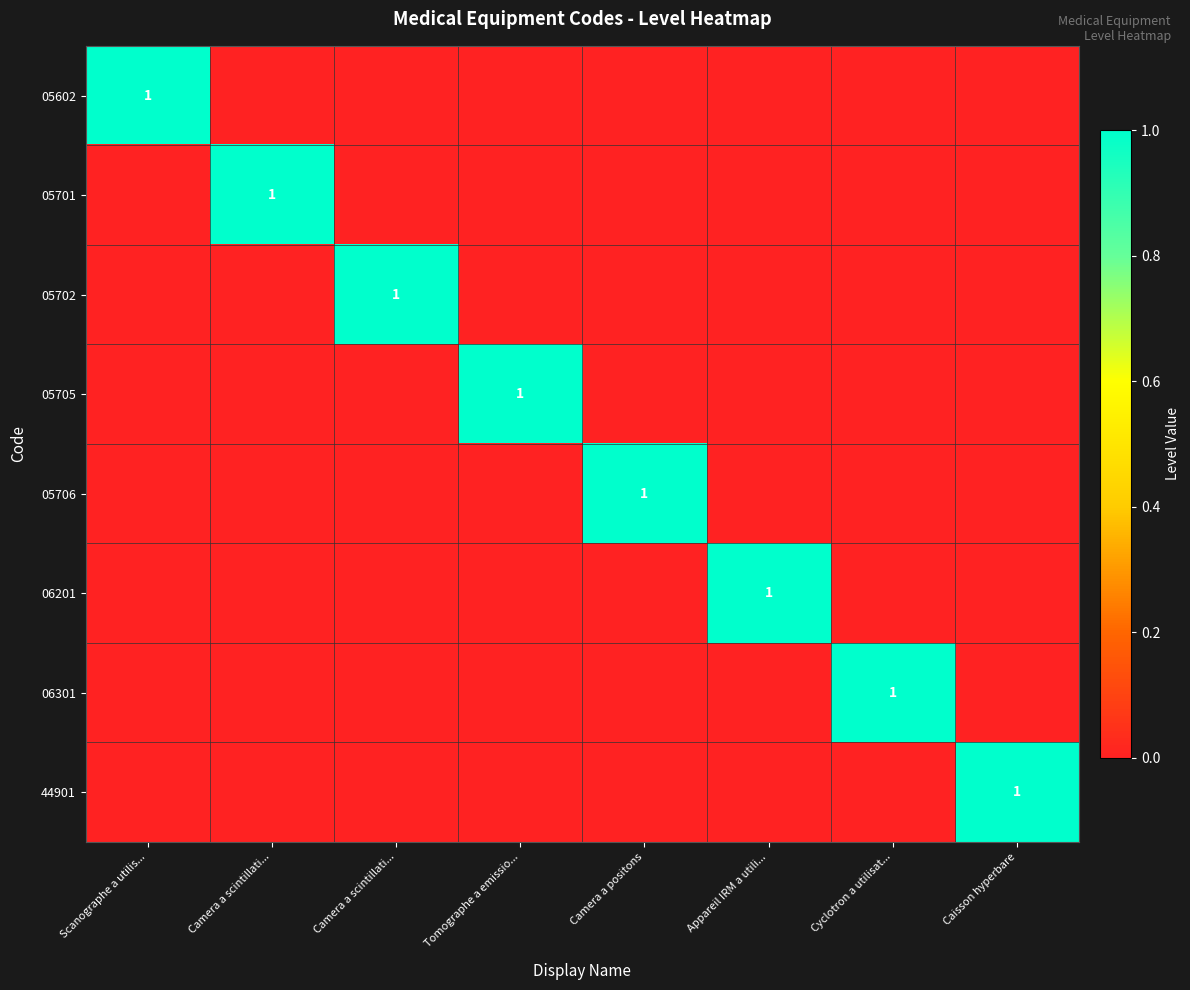

Rank the categories by 05602 value from lowest to highest.

Camera a scintillati..., Camera a scintillati..., Tomographe a emissio..., Camera a positons, Appareil IRM a utili..., Cyclotron a utilisat..., Caisson hyperbare, Scanographe a utilis...